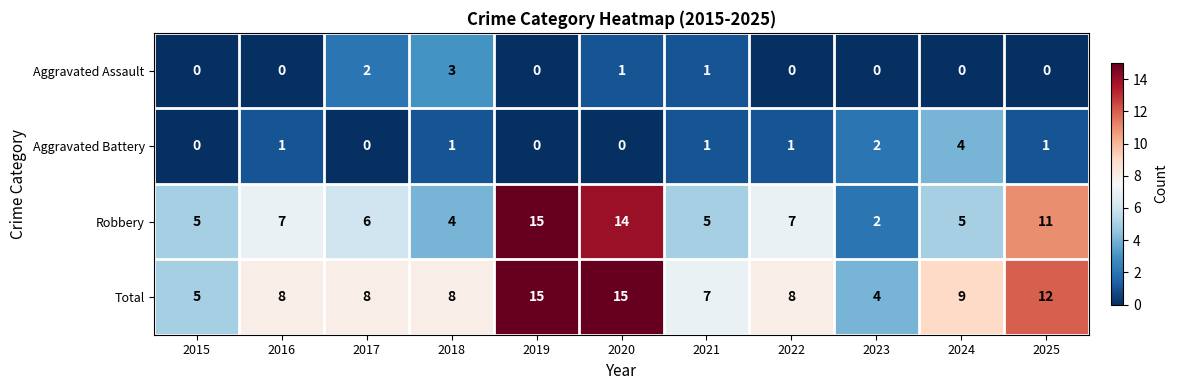

Which series has the largest total across all categories?

Total